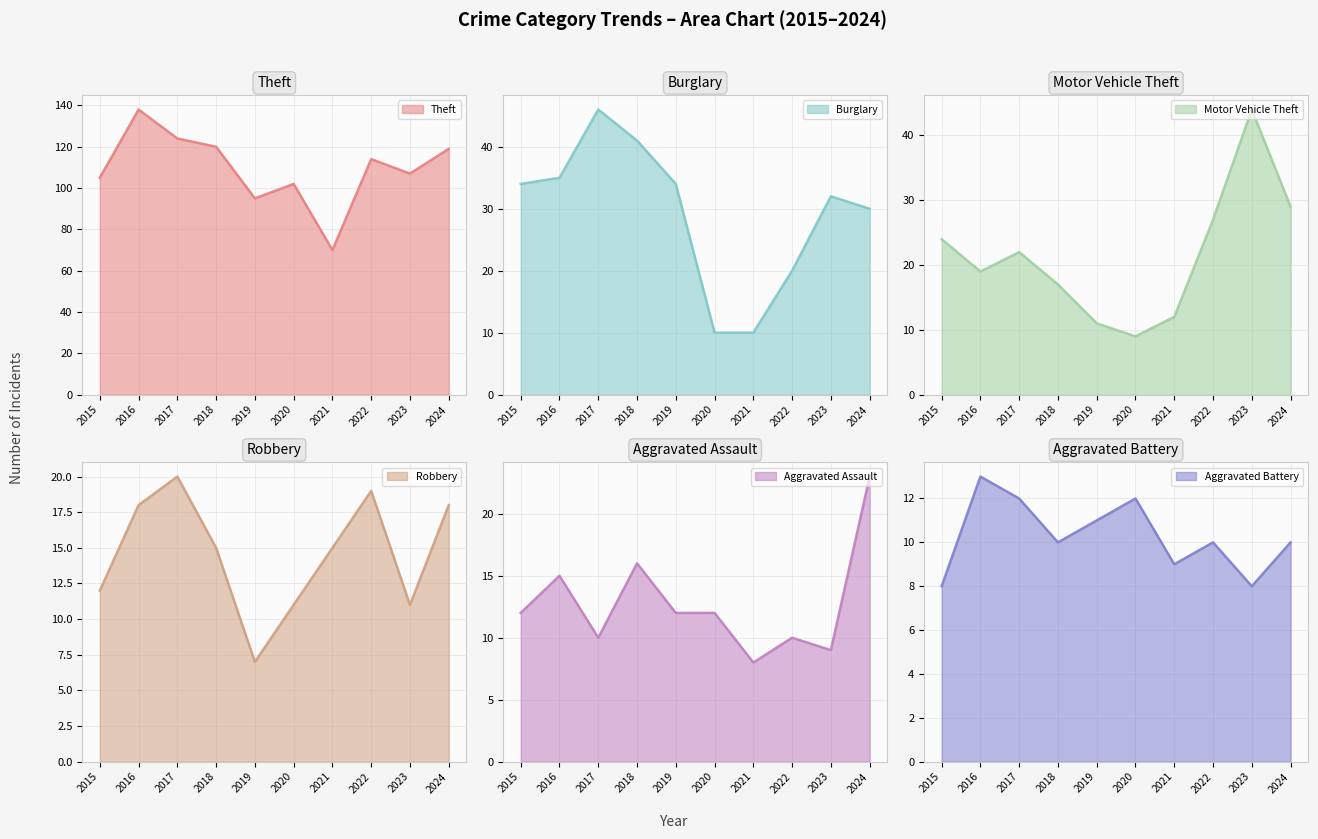

Read the Robbery value at 2024, to the nearest 10.

20